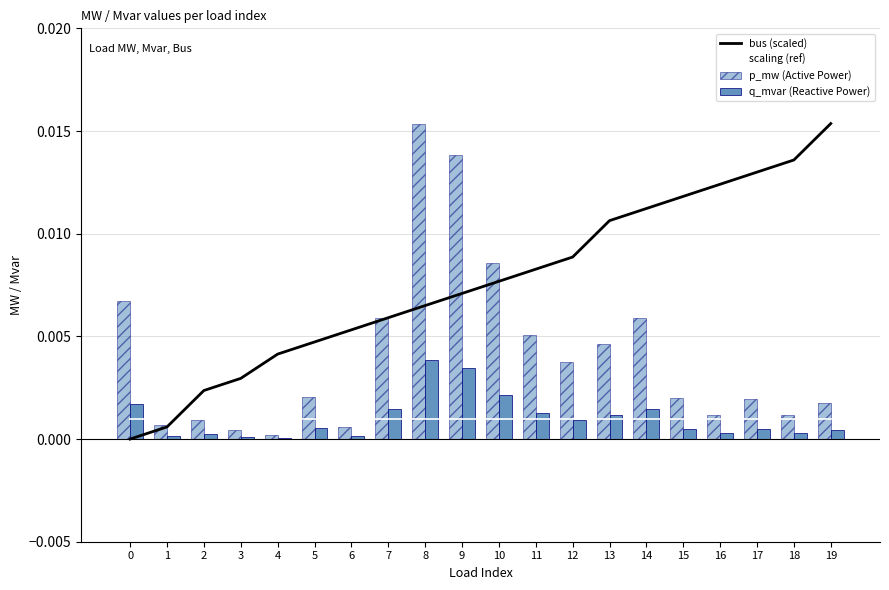

Is it true that scaling (ref) equals 0.0 at 9?

False